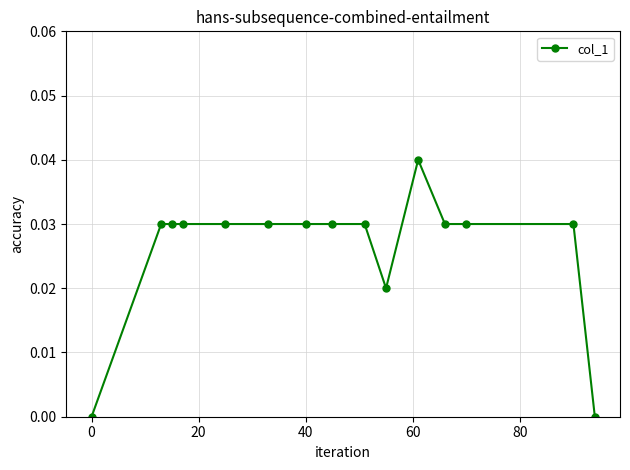

What is the sum of all values?

0.4